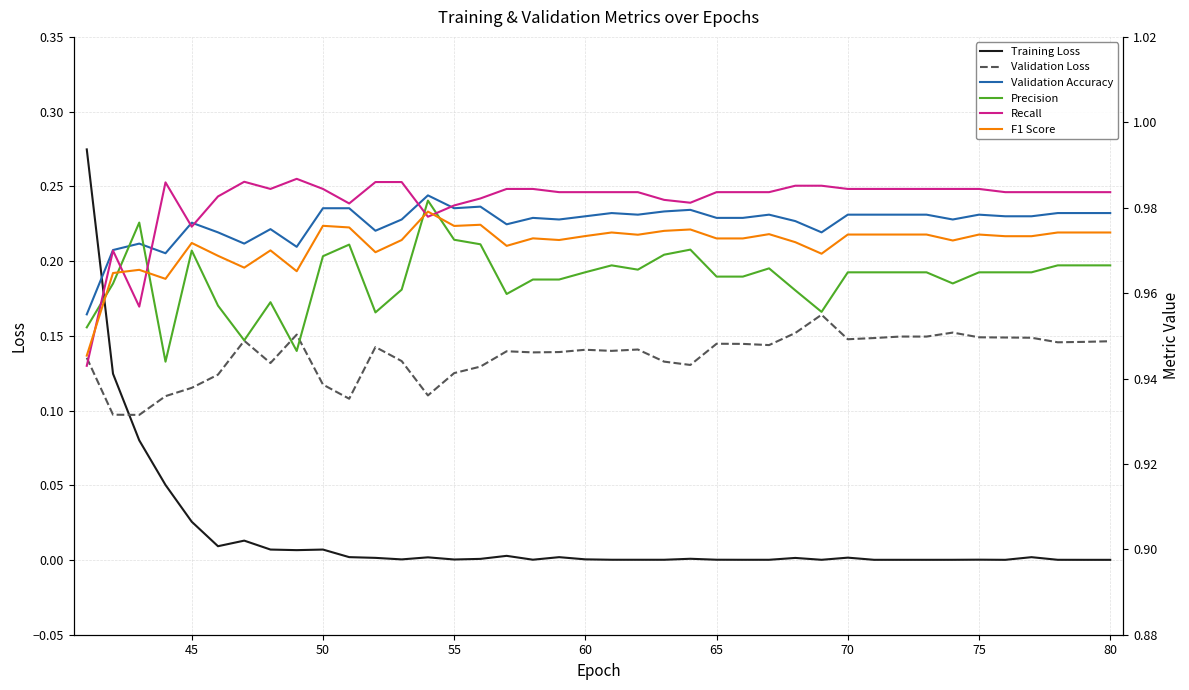

At how many categories does at least one series exceed 0?

40